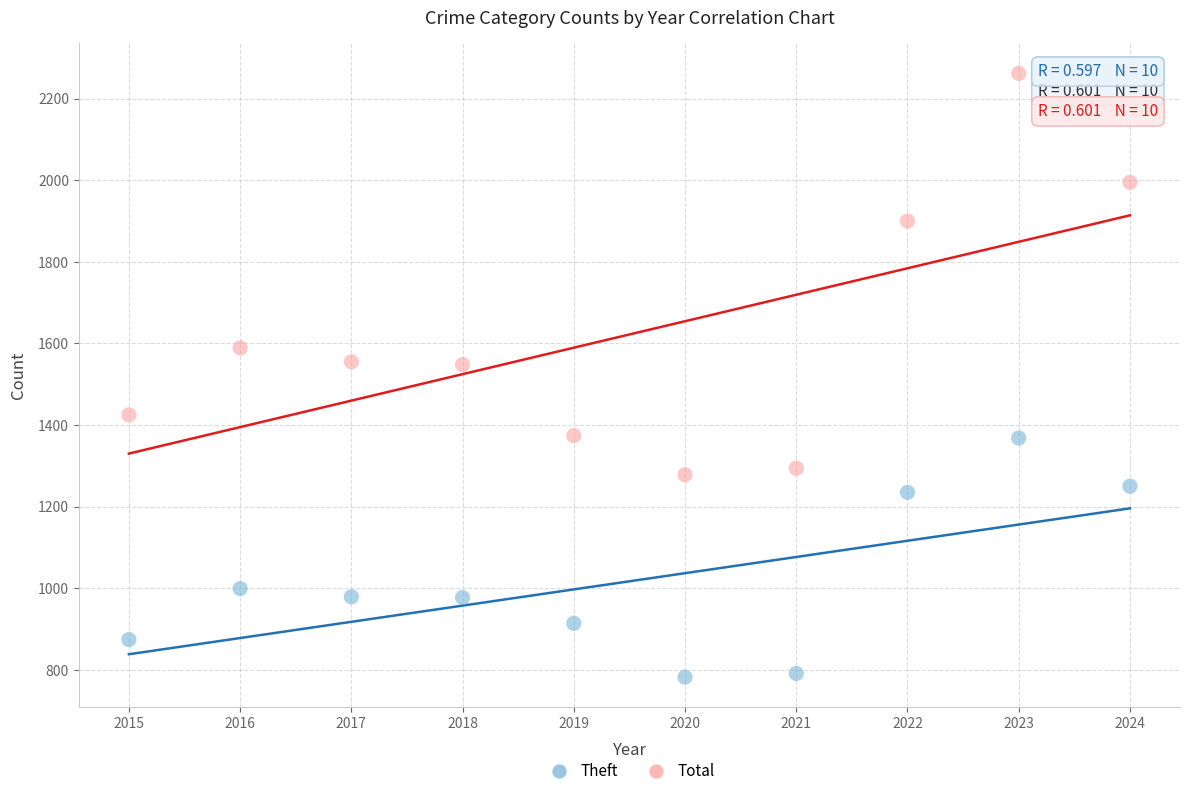

Which series reaches the minimum Y coordinate?

Theft